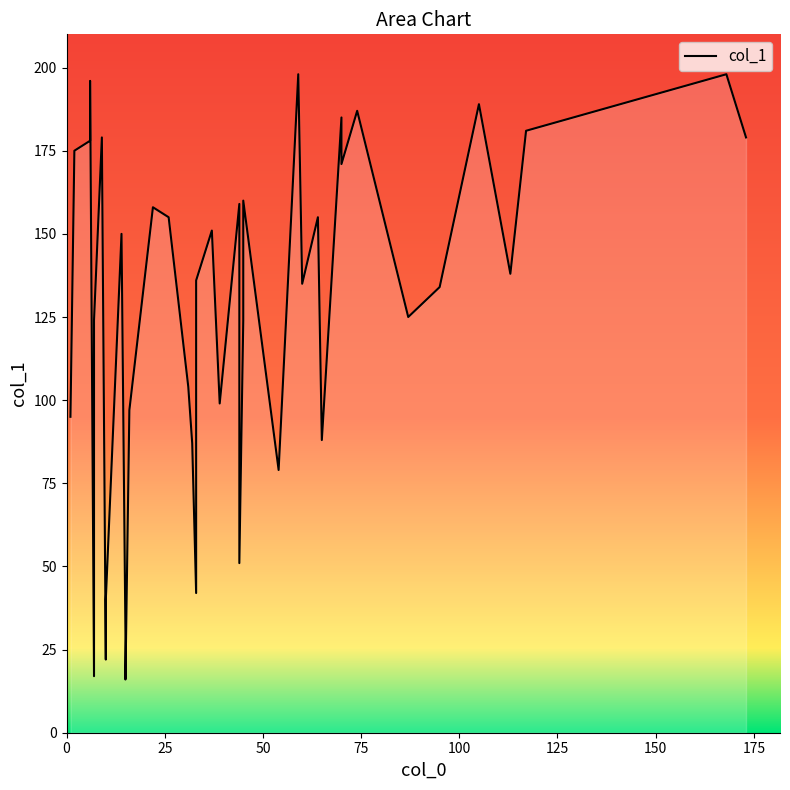

True or false: the data has more than 1 interior local peaks.

True